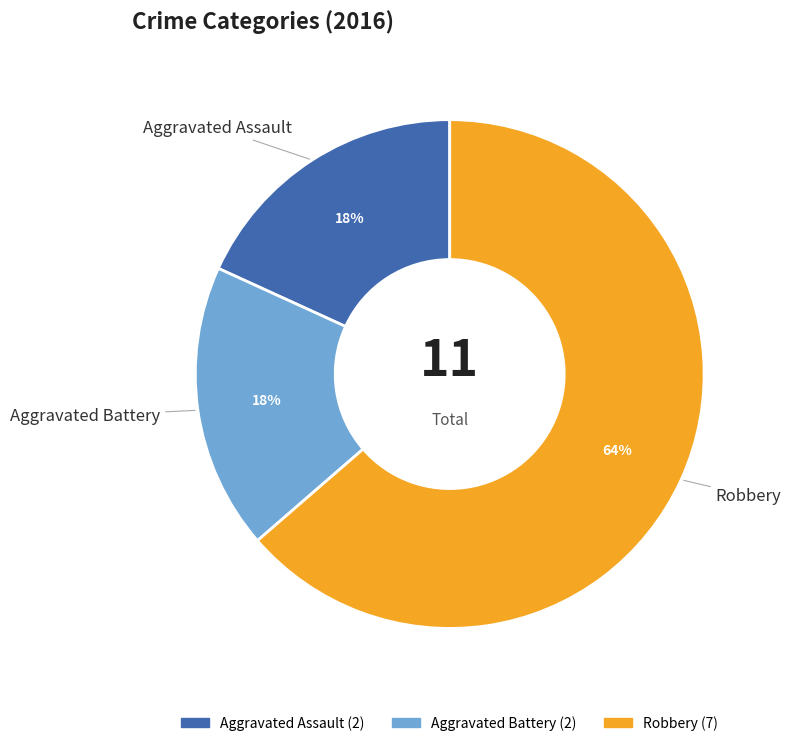

What is the largest slice in the pie chart?

Robbery